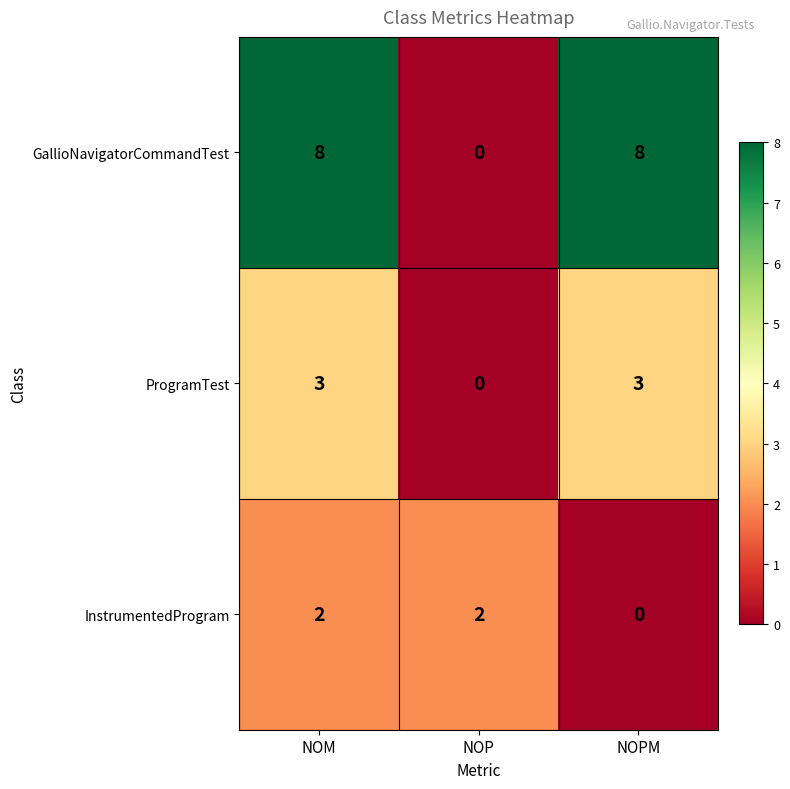

Reading right to left, what are all the values shown in this chart?

GallioNavigatorCommandTest: 8	0	8
ProgramTest: 3	0	3
InstrumentedProgram: 0	2	2